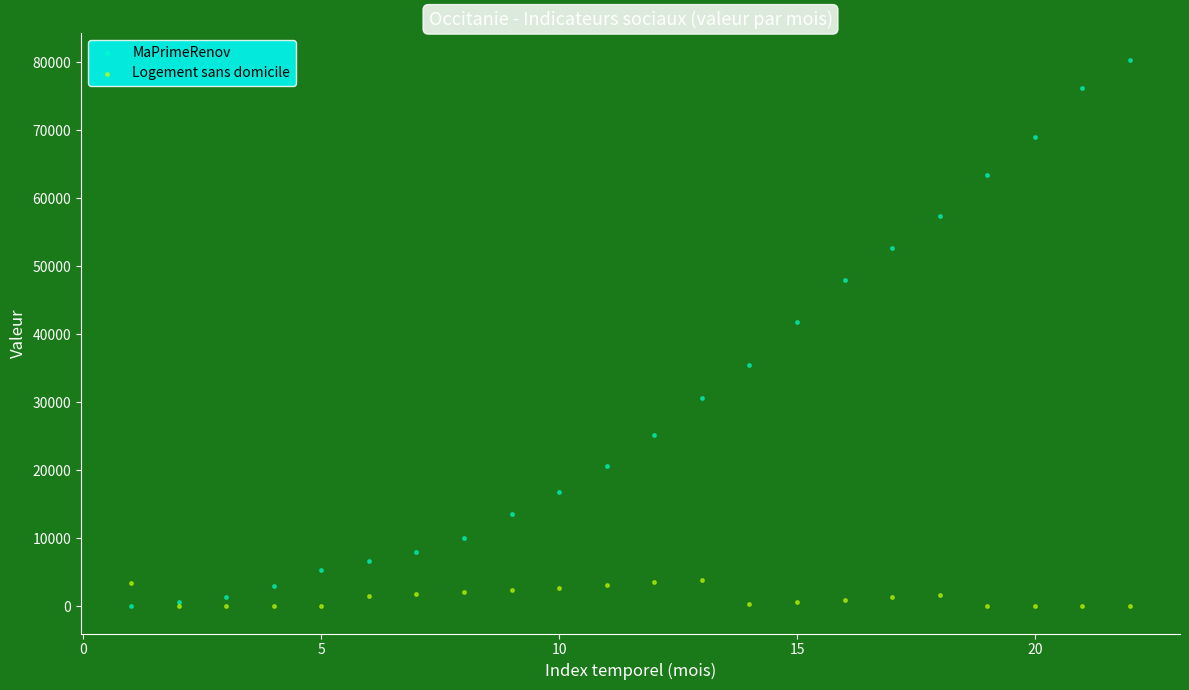

In the MaPrimeRenov series, what Y value is closest to 40182?

41735